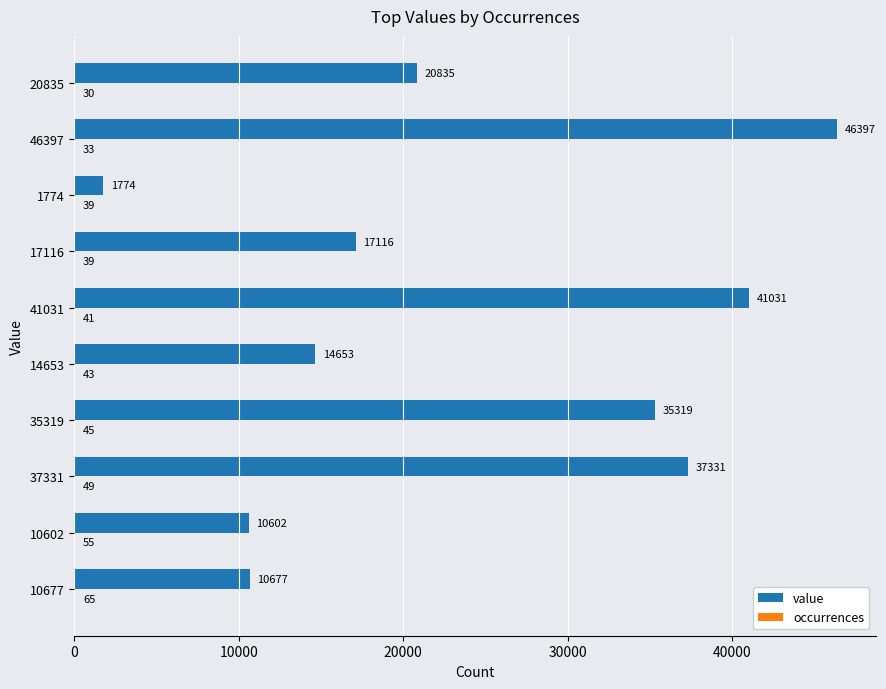

What is the sum of the value values at 10602 and 37331?

47933